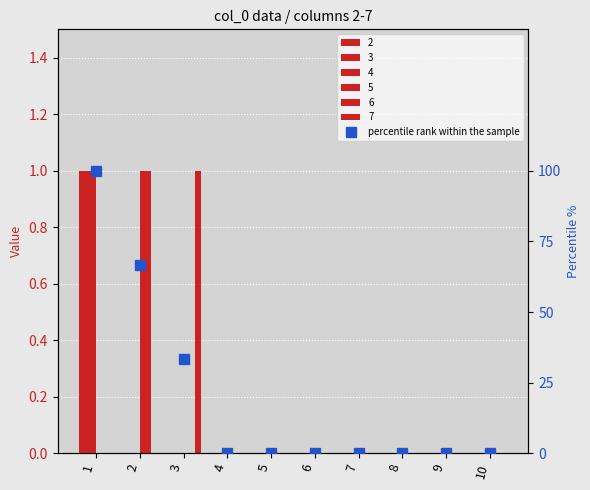

Reading left to right, list all the values displayed in this chart.

1=100.0	2=66.7	3=33.3	4=0.0	5=0.0	6=0.0	7=0.0	8=0.0	9=0.0	10=0.0